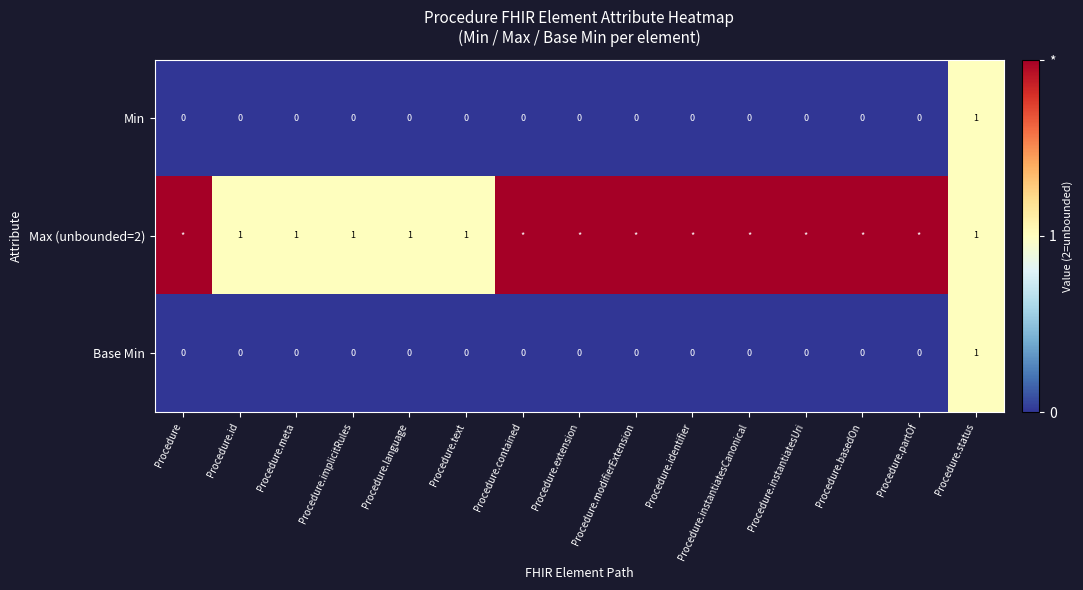

How many Min values are between 0 and 1?

15